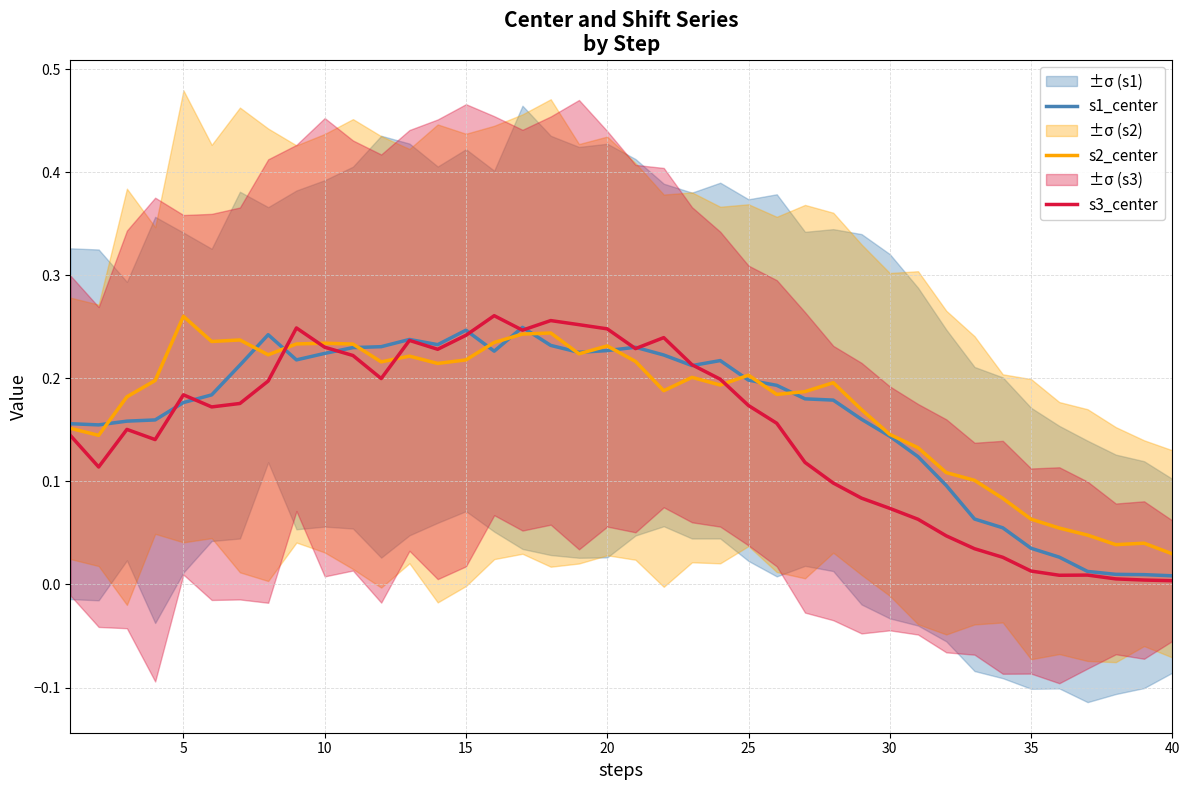

At which label does s2_center reach its peak?

5